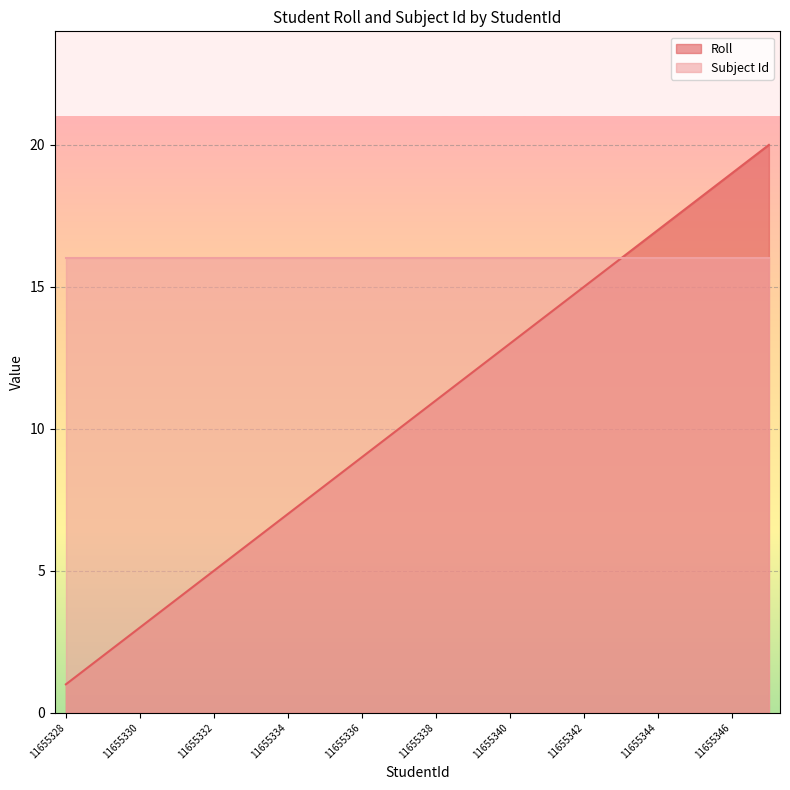

Is it true that the value at 11655338 is 4?

False